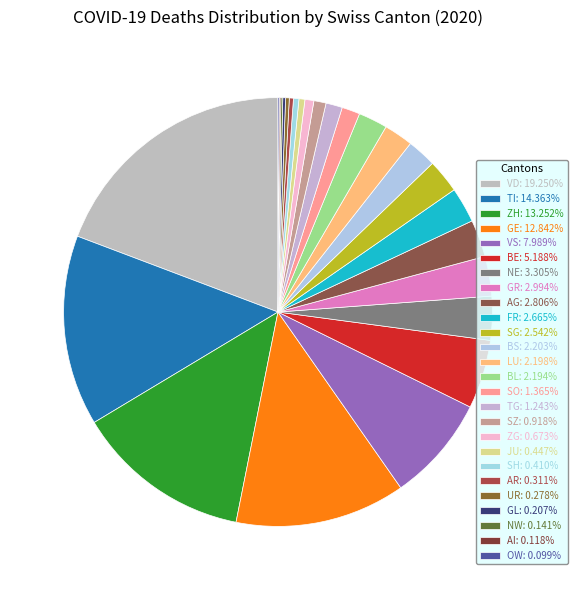

Which category has the smallest portion of the pie?

OW